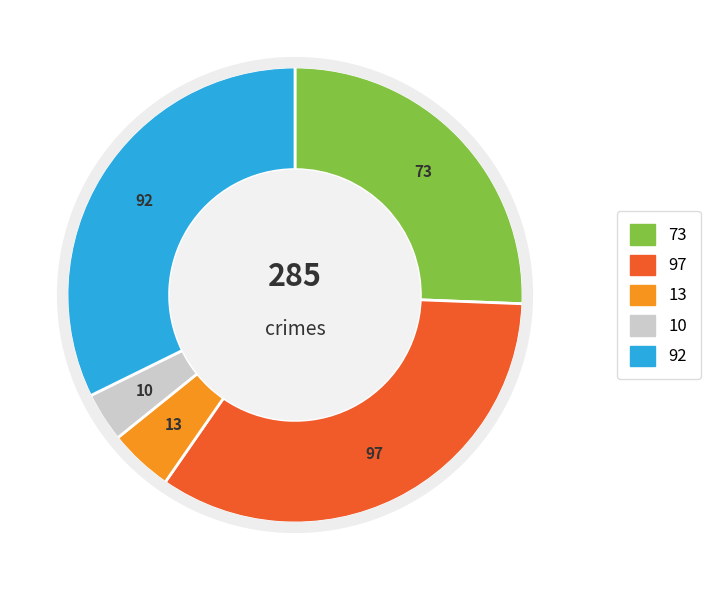

Is there any slice that represents more than half of the pie?

No